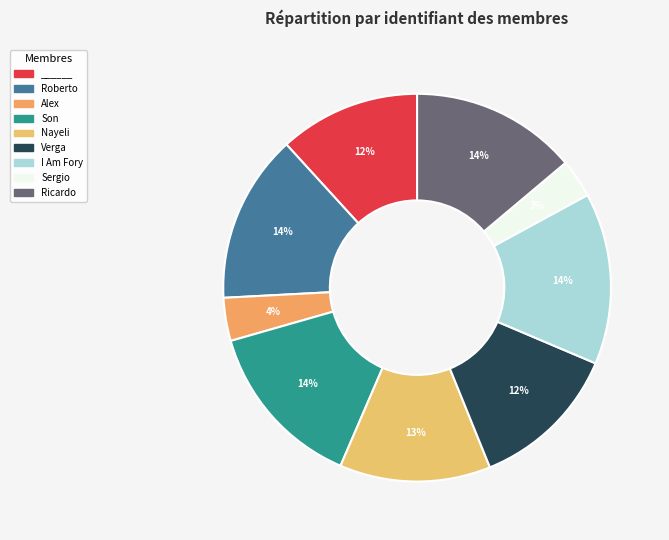

How many slices are in this pie chart?

9